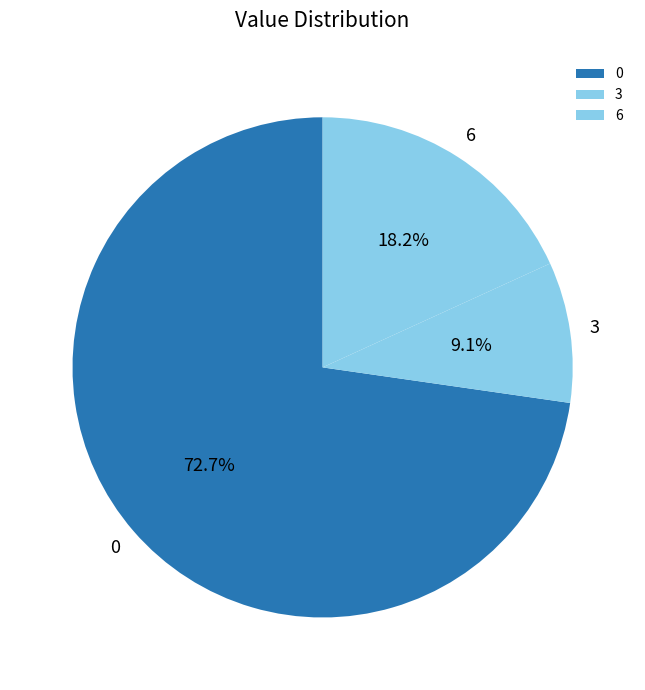

Is it true that 3 is 1% of the pie?

False